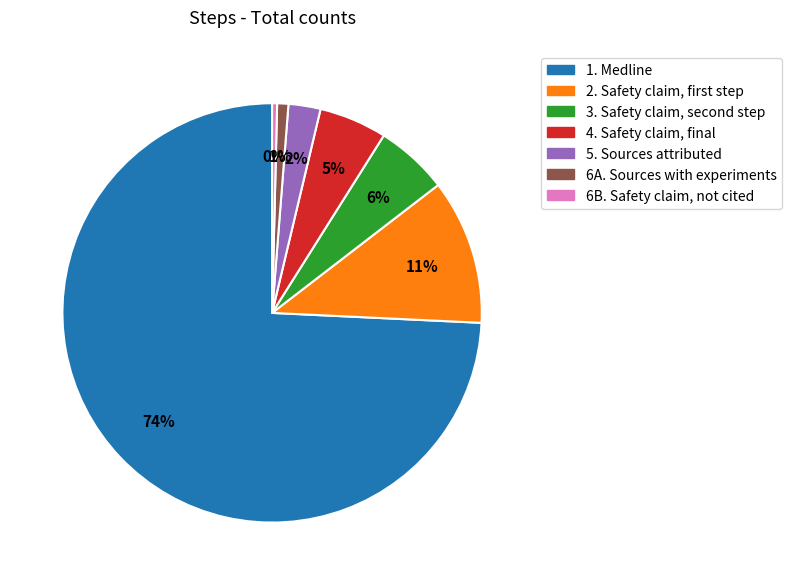

Combined, do 4. Safety claim, final and 6B. Safety claim, not cited account for over 50%?

No